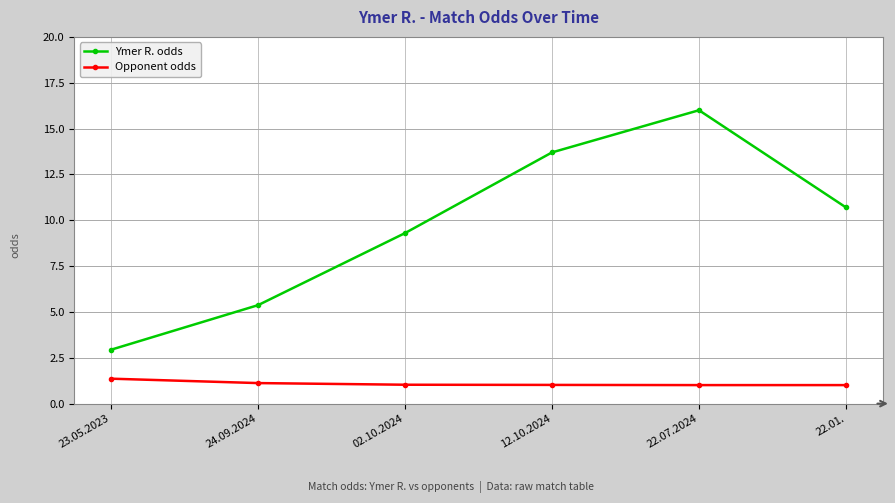

Rank the series by their average value, from lowest to highest.

Opponent odds, Ymer R. odds